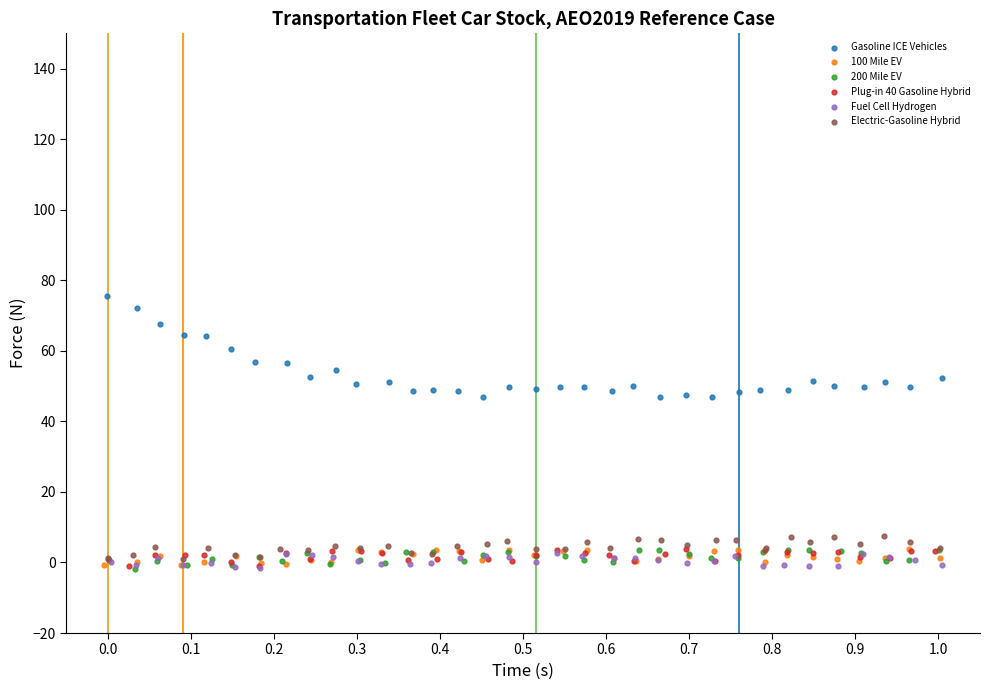

What are all the series names shown in the legend?

Gasoline ICE Vehicles, 100 Mile EV, 200 Mile EV, Plug-in 40 Gasoline Hybrid, Fuel Cell Hydrogen, Electric-Gasoline Hybrid